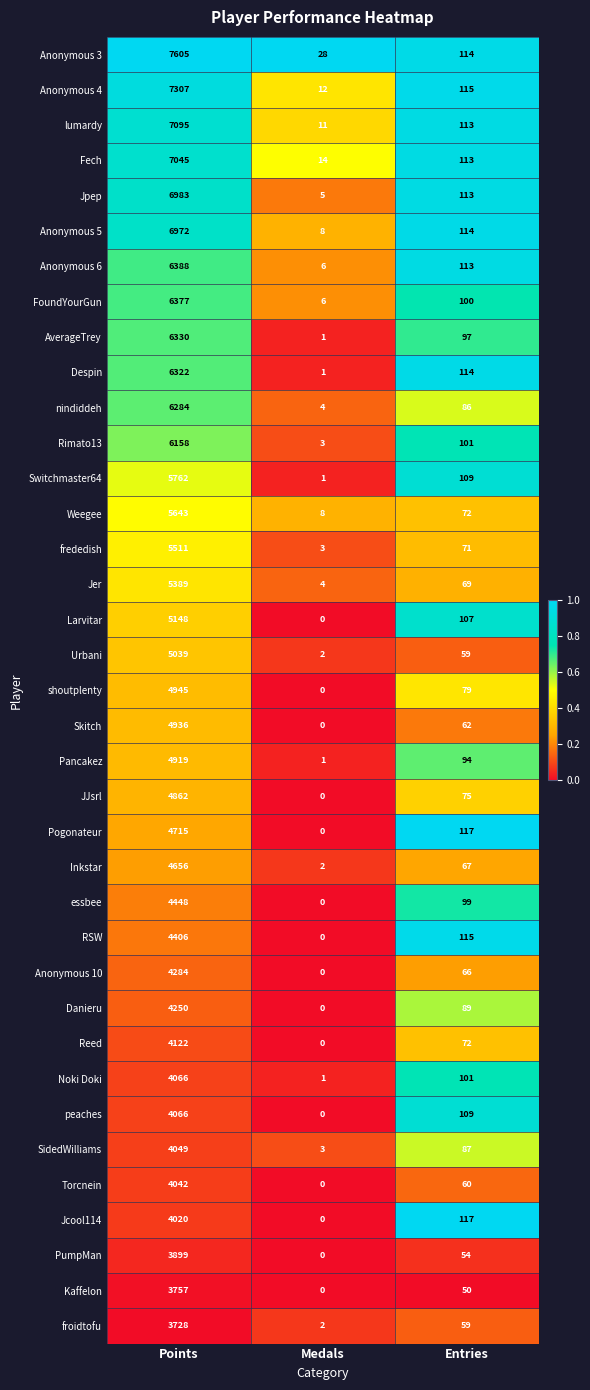

At which category is the sum across all series the highest?

Points